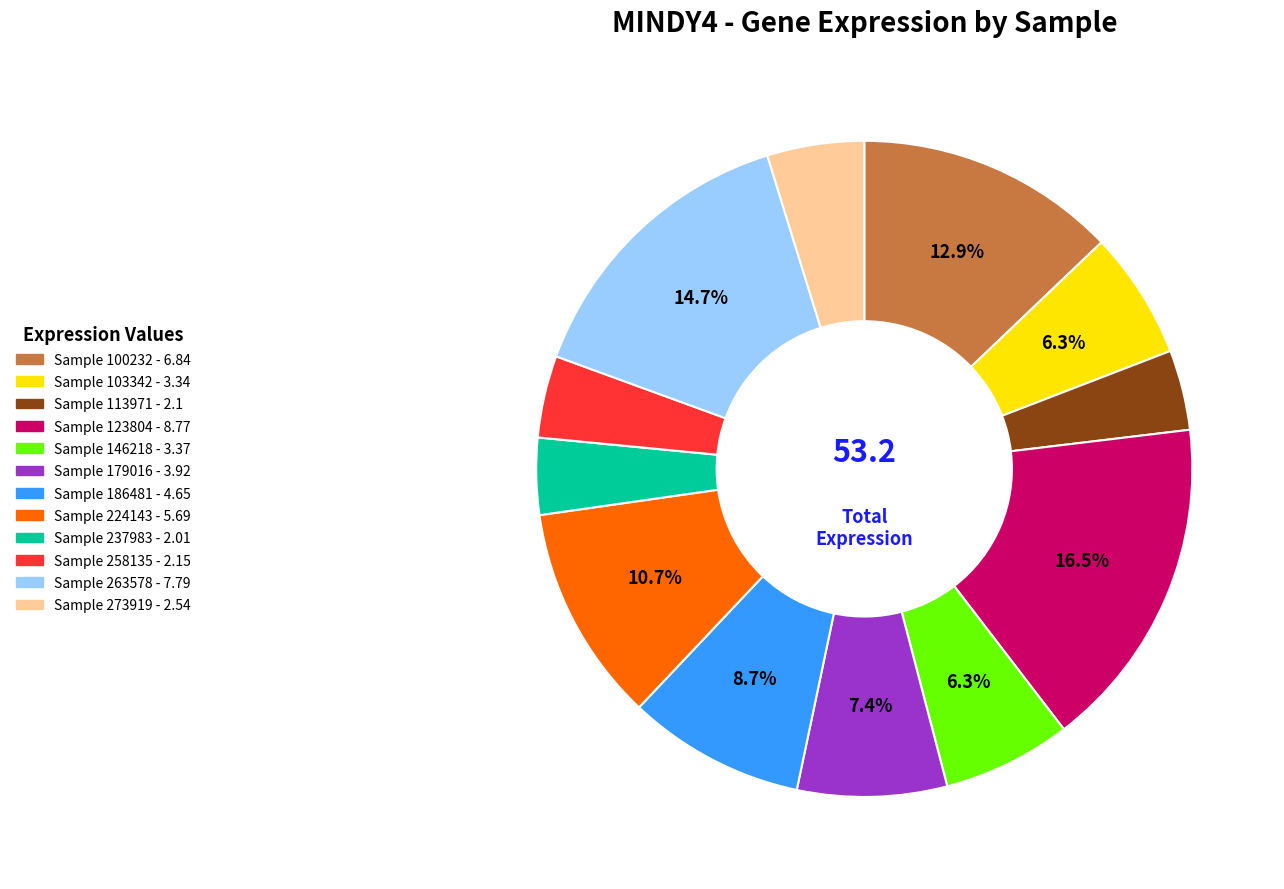

Does any single category account for the majority?

No